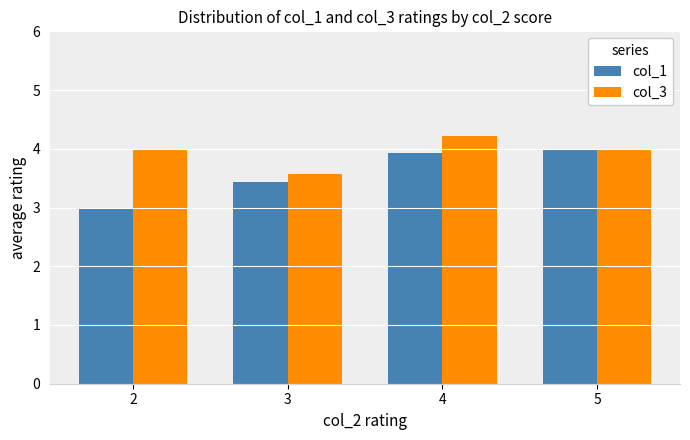

Is it true that col_3 equals 4.2 at 4?

True